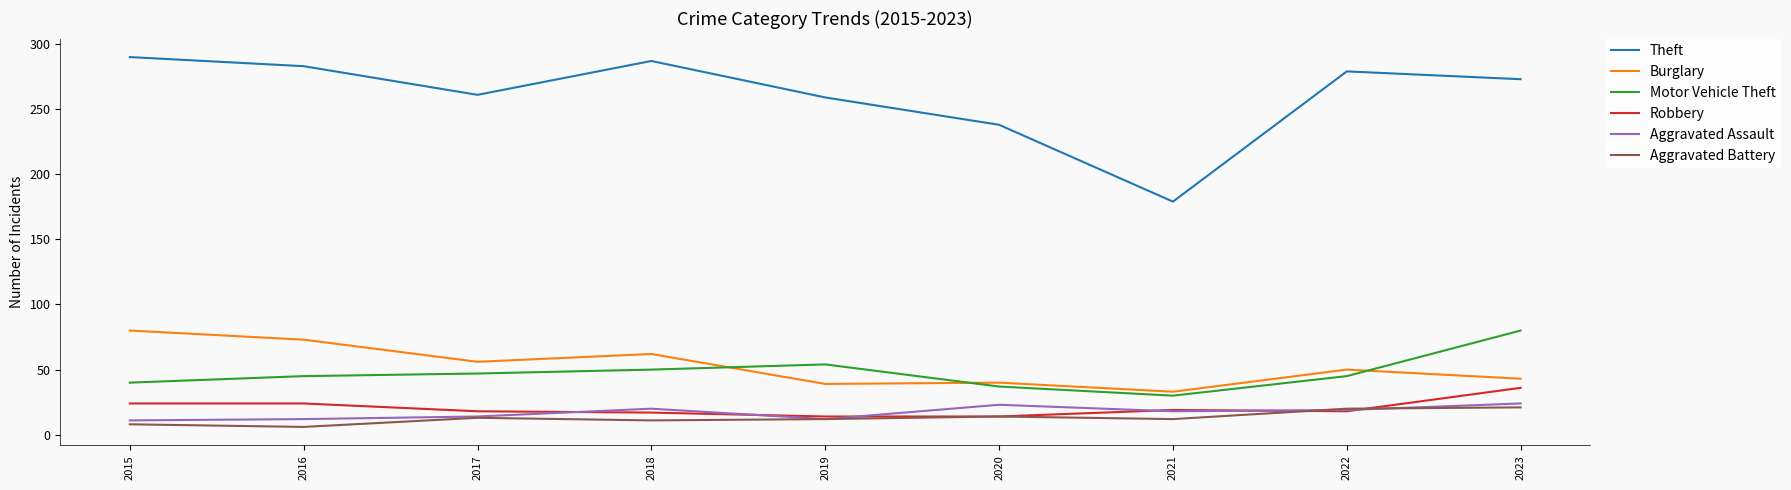

The Aggravated Assault series shows 32 at 2021. True or false?

False